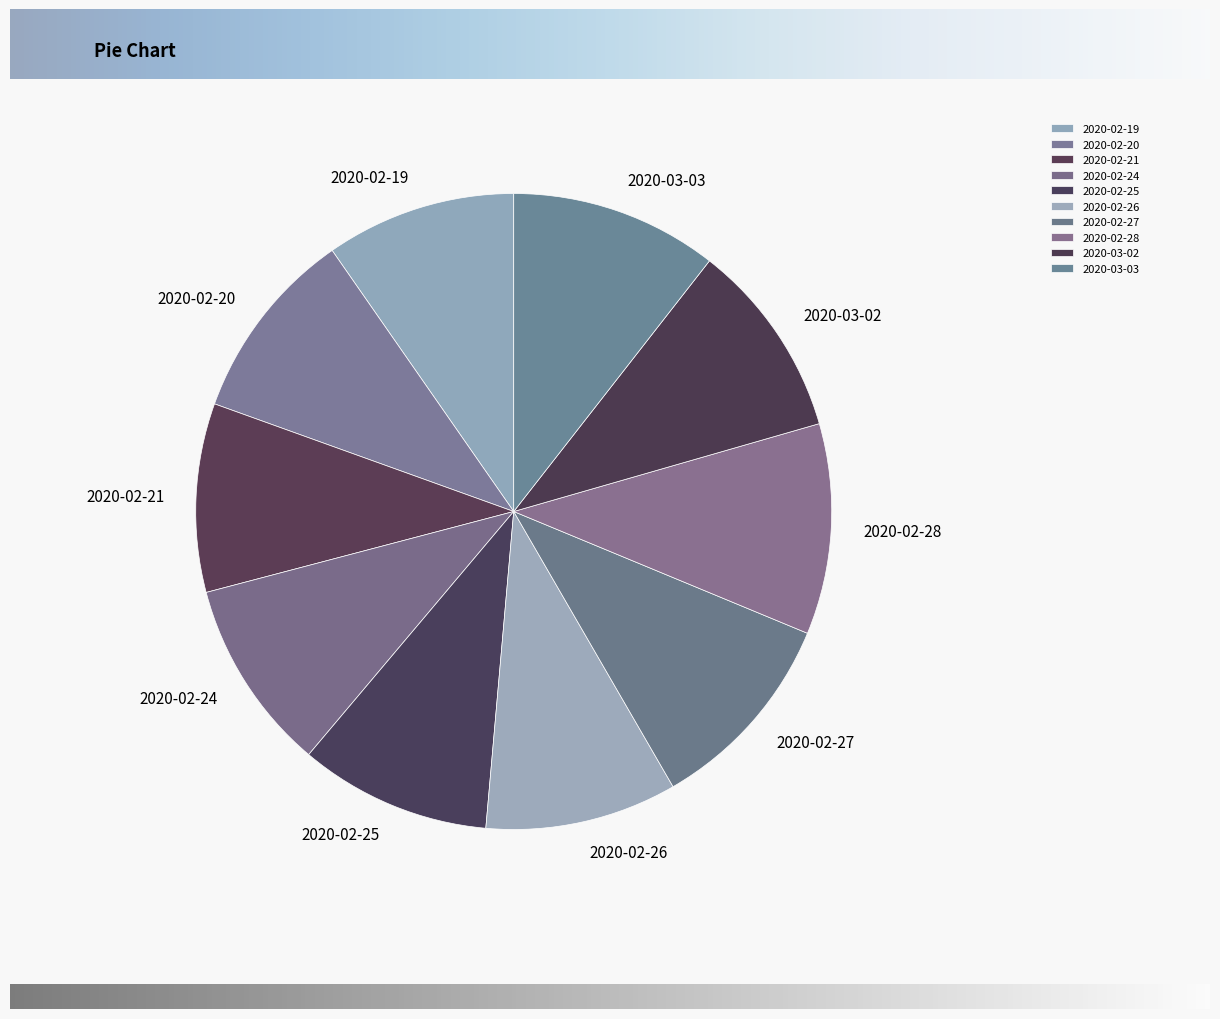

Is it true that 2020-02-24 is 10% of the pie?

True